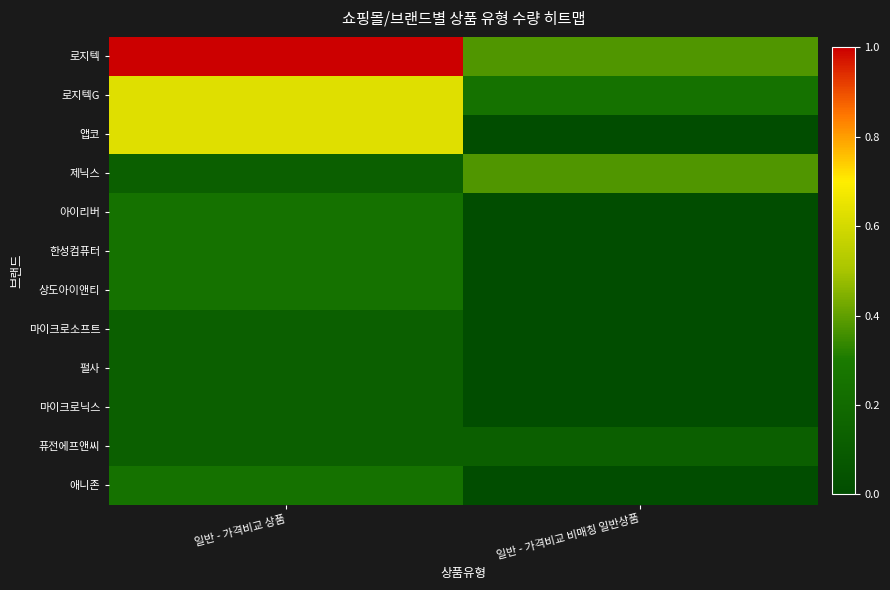

List the series in order of their peak value, lowest first.

마이크로소프트, 펄사, 마이크로닉스, 퓨전에프앤씨, 아이리버, 한성컴퓨터, 상도아이앤티, 애니존, 제닉스, 로지텍G, 앱코, 로지텍